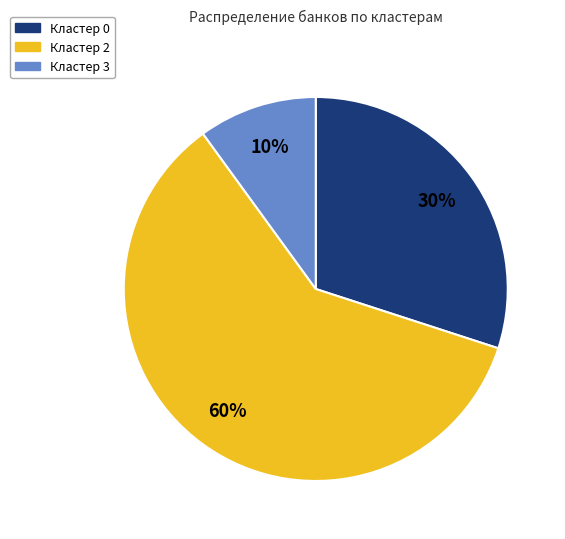

The Кластер 2 slice represents 68% of the pie. True or false?

False